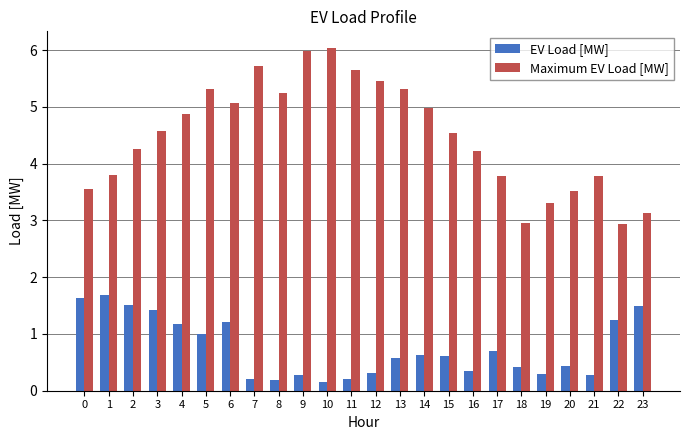

Which series has the largest total across all categories?

Maximum EV Load [MW]